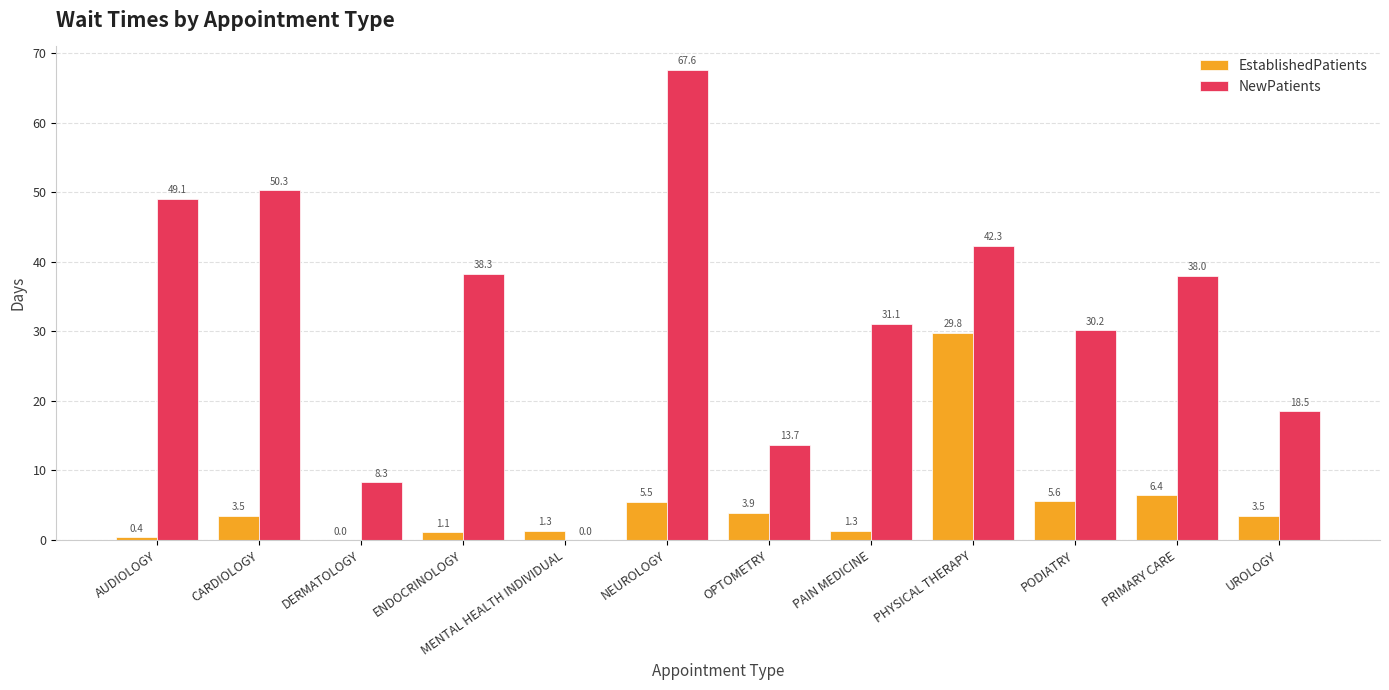

At which label does NewPatients first exceed 38?

AUDIOLOGY